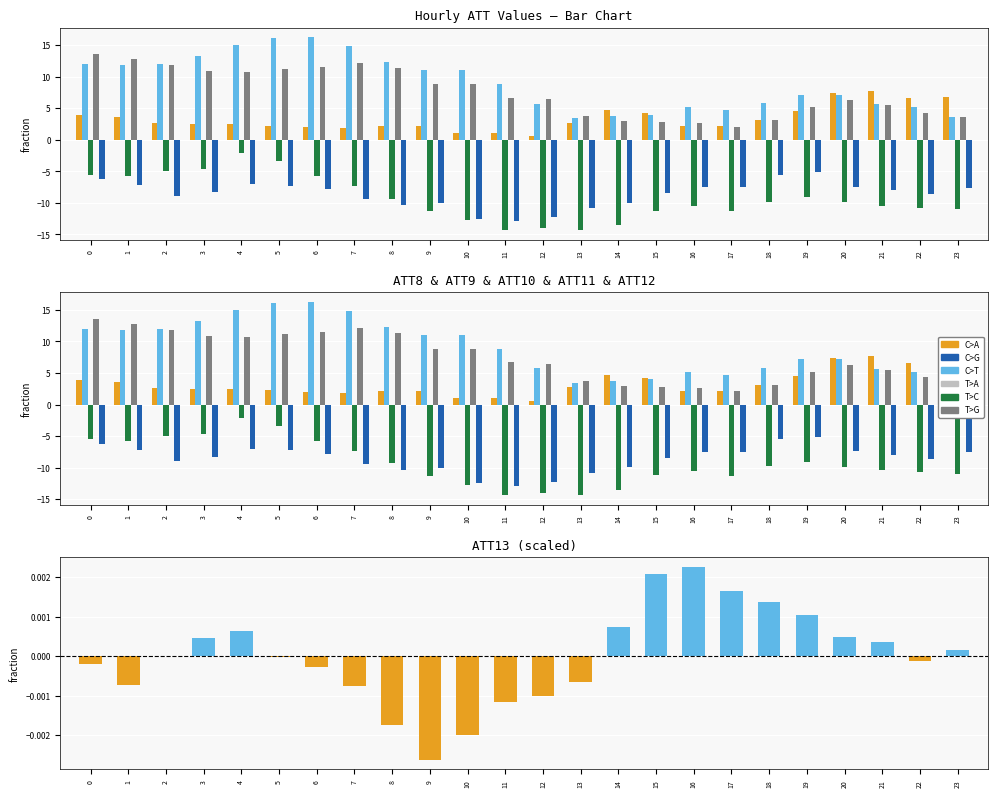

How many values in the ATT9 series exceed 8?

12